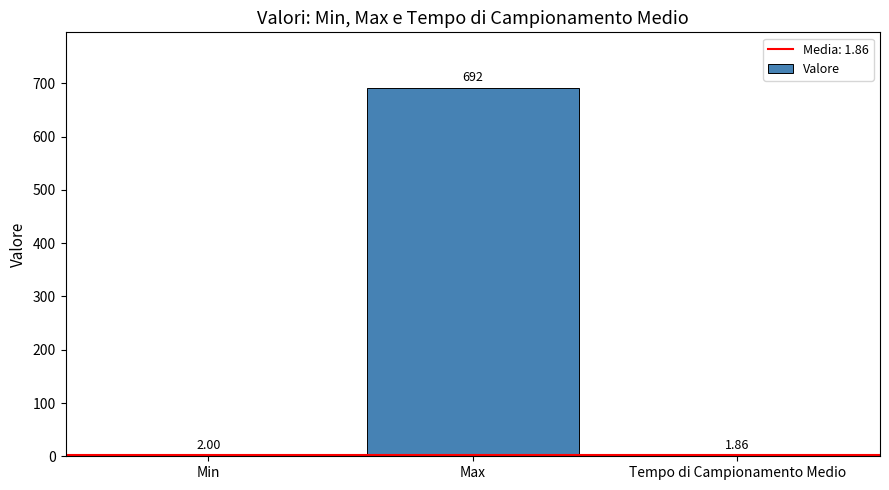

Which has a higher value, Min or Tempo di Campionamento Medio?

Min